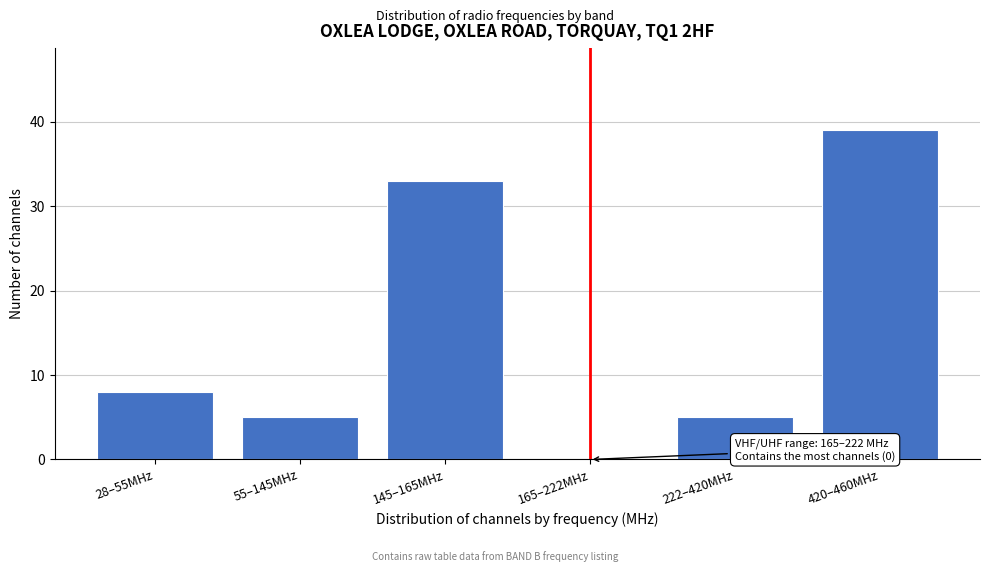

Reading right to left, list all the values displayed in this chart.

420–460MHz=39	222–420MHz=5	165–222MHz=0	145–165MHz=33	55–145MHz=5	28–55MHz=8